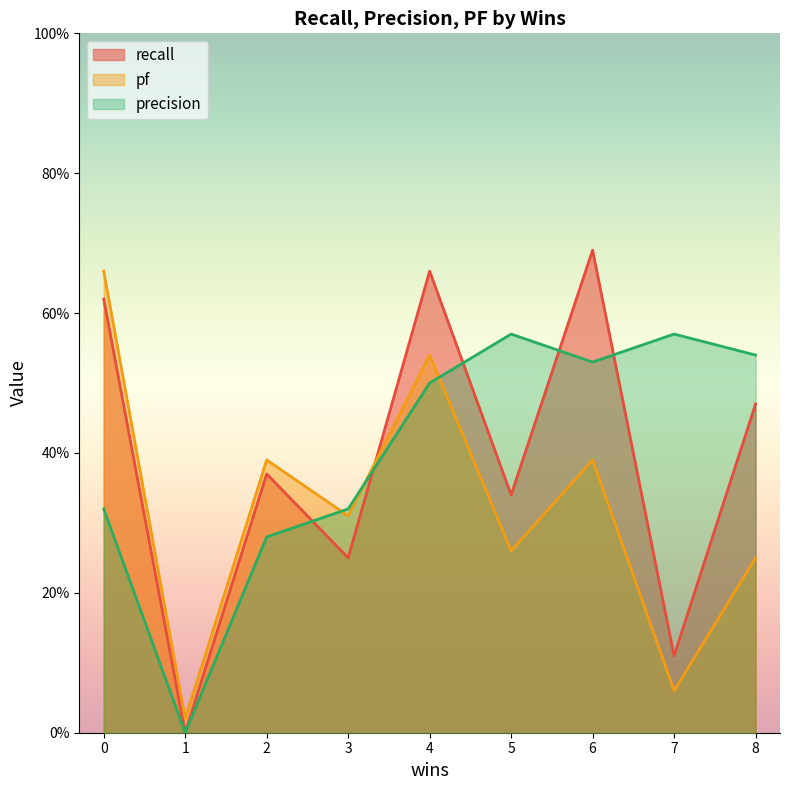

Which category has the highest value in the recall series?

6